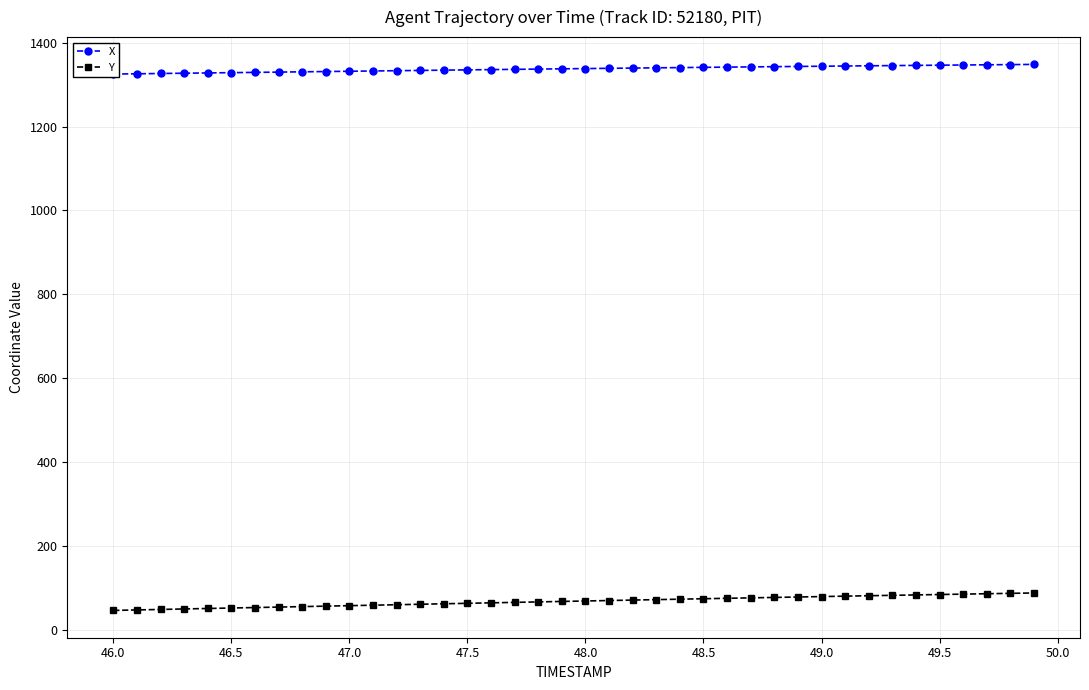

What is the maximum value for Y?

88.1